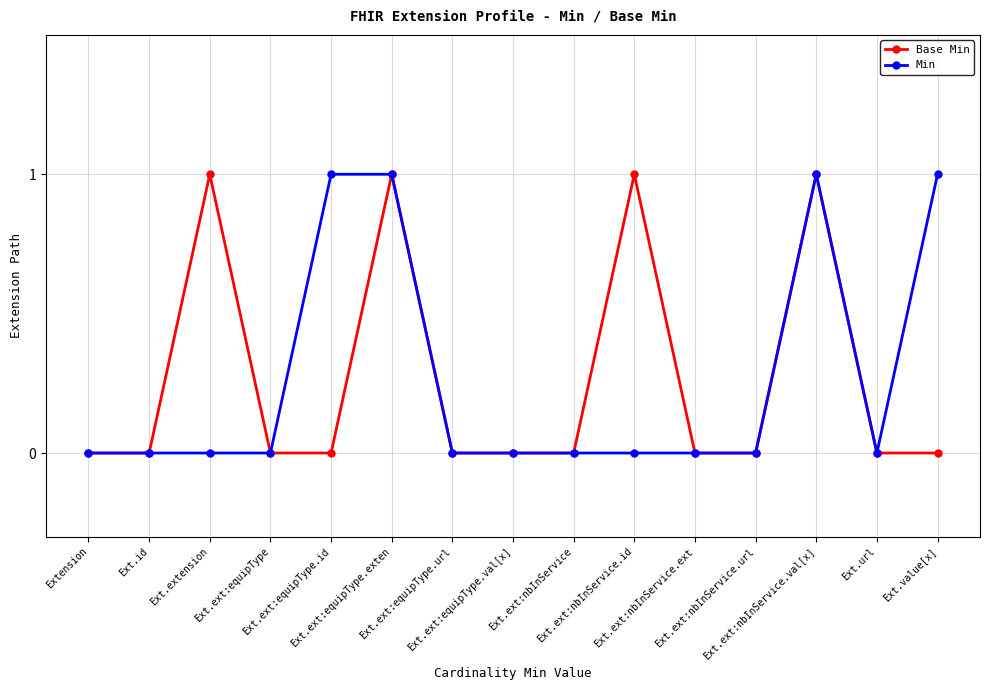

How many data points does each series have?

15